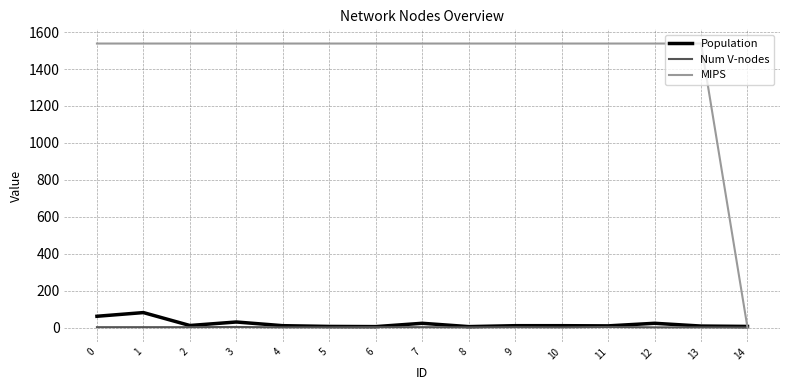

Rank the series by their maximum value, from highest to lowest.

MIPS, Population, Num V-nodes